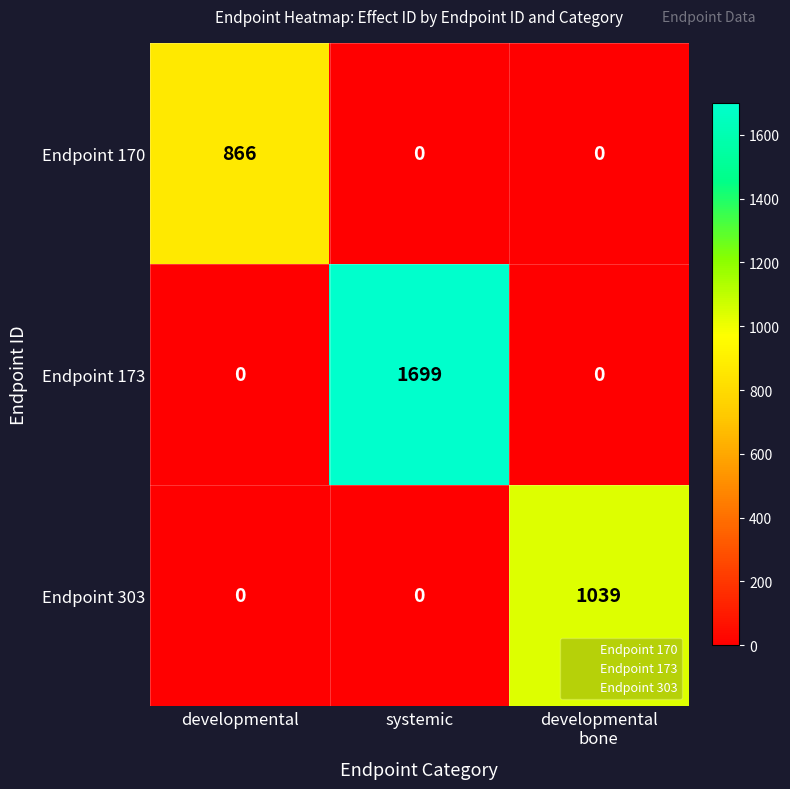

True or false: Endpoint 303 has a value of 579 at developmental.

False